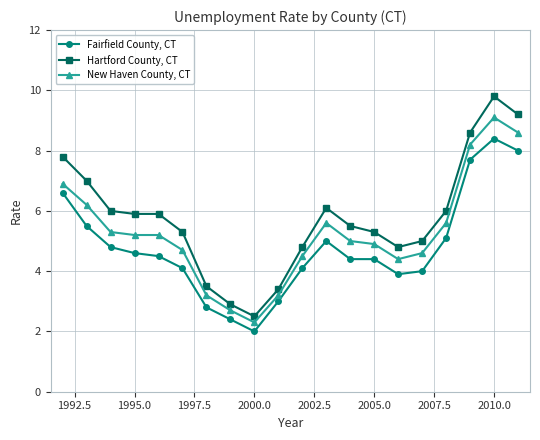

What is the maximum value for Hartford County, CT?

9.8